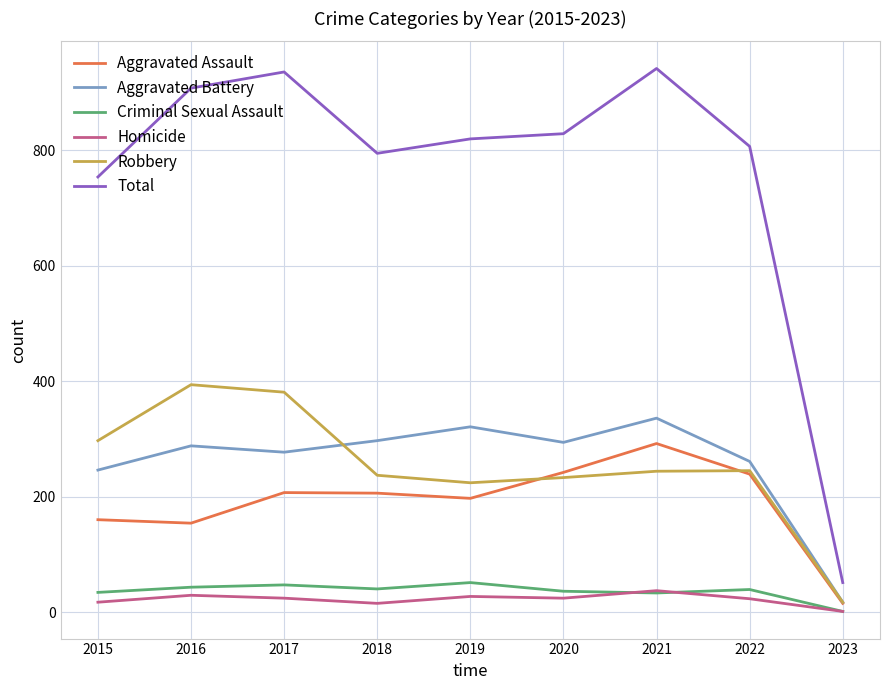

What is the smallest value displayed?

1